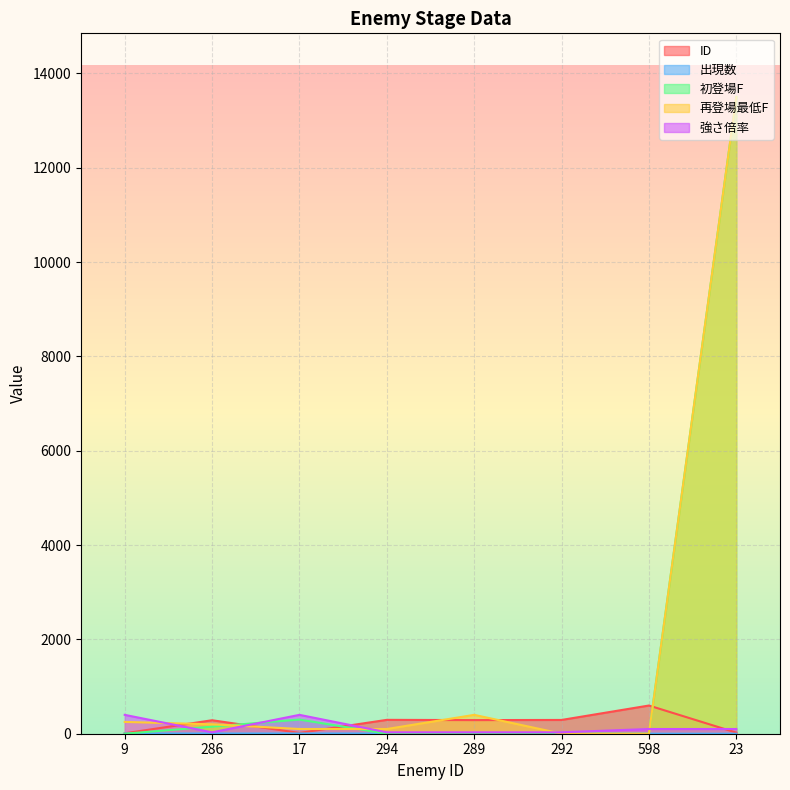

Which series has the widest spread of values?

初登場F